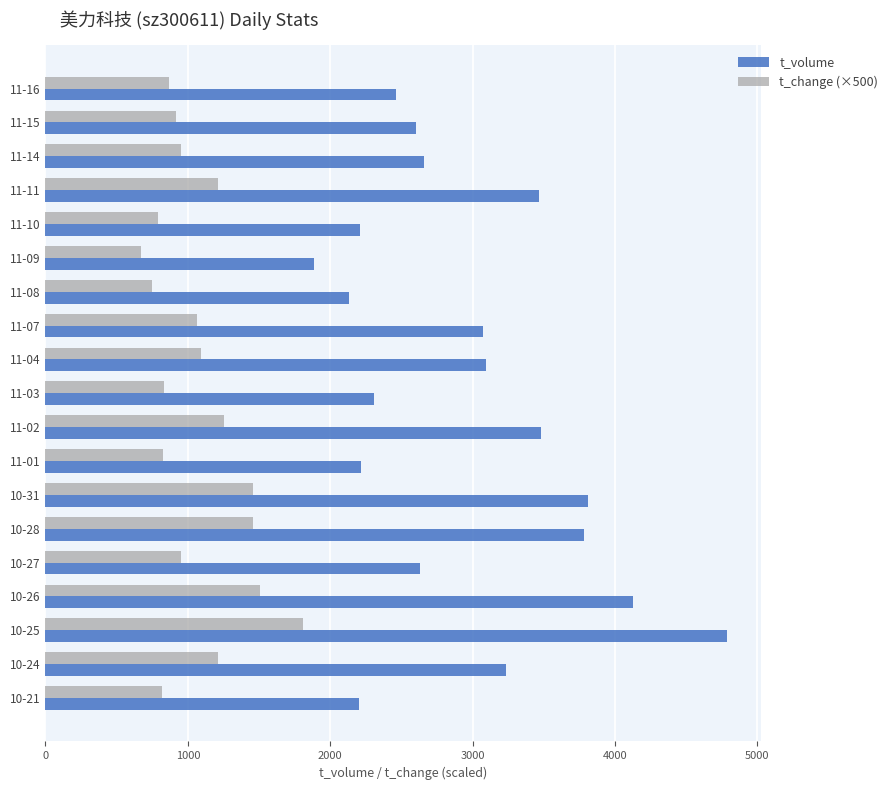

What are all the series names shown in the legend?

t_volume, t_change (×500)